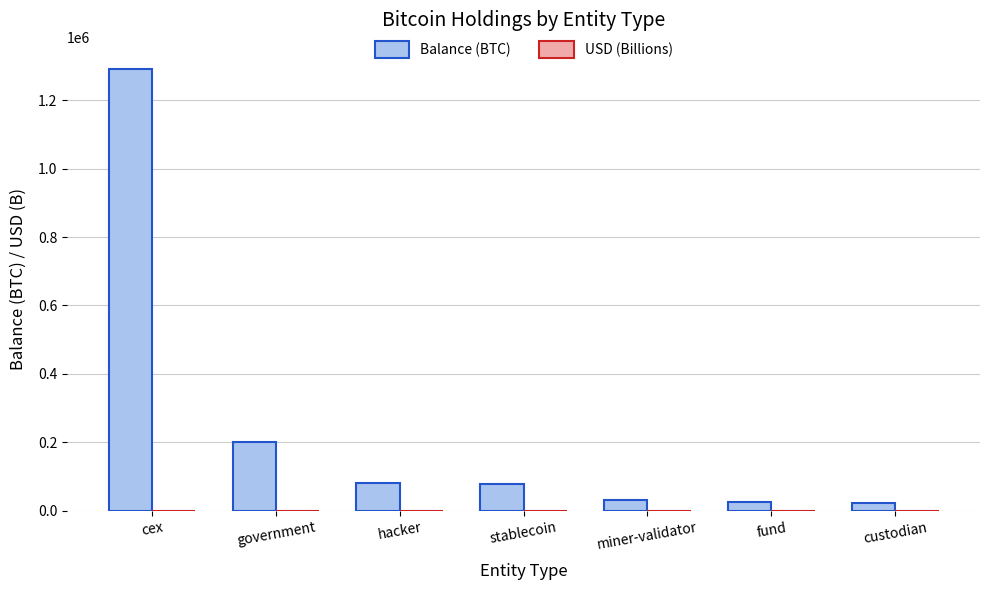

At which category is the sum across all series the highest?

cex